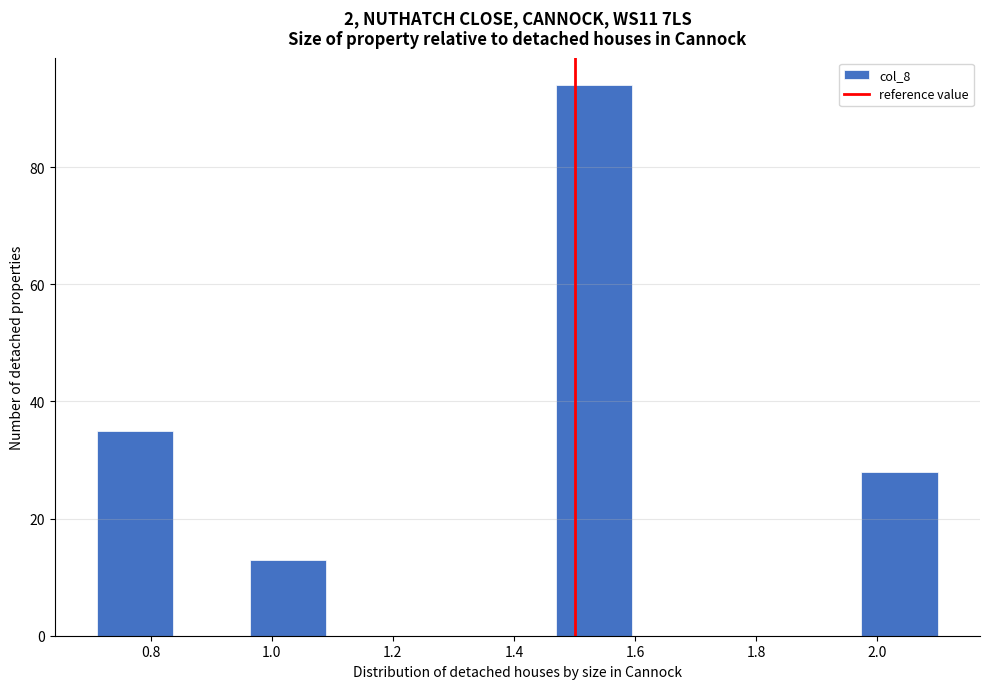

Which range on the x-axis has the tallest bar?

1.46 to 1.60